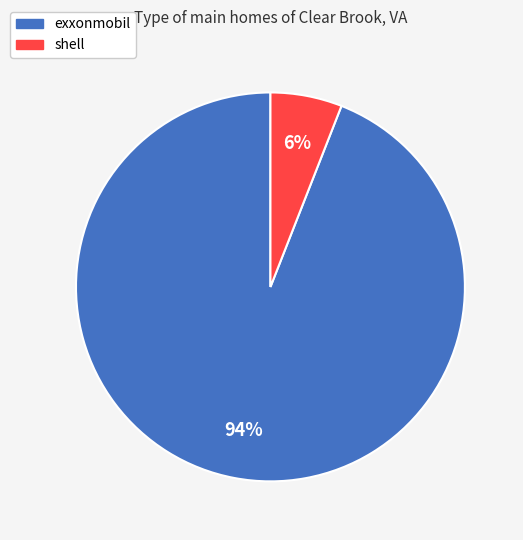

Is the sum of shell and exxonmobil greater than half?

Yes